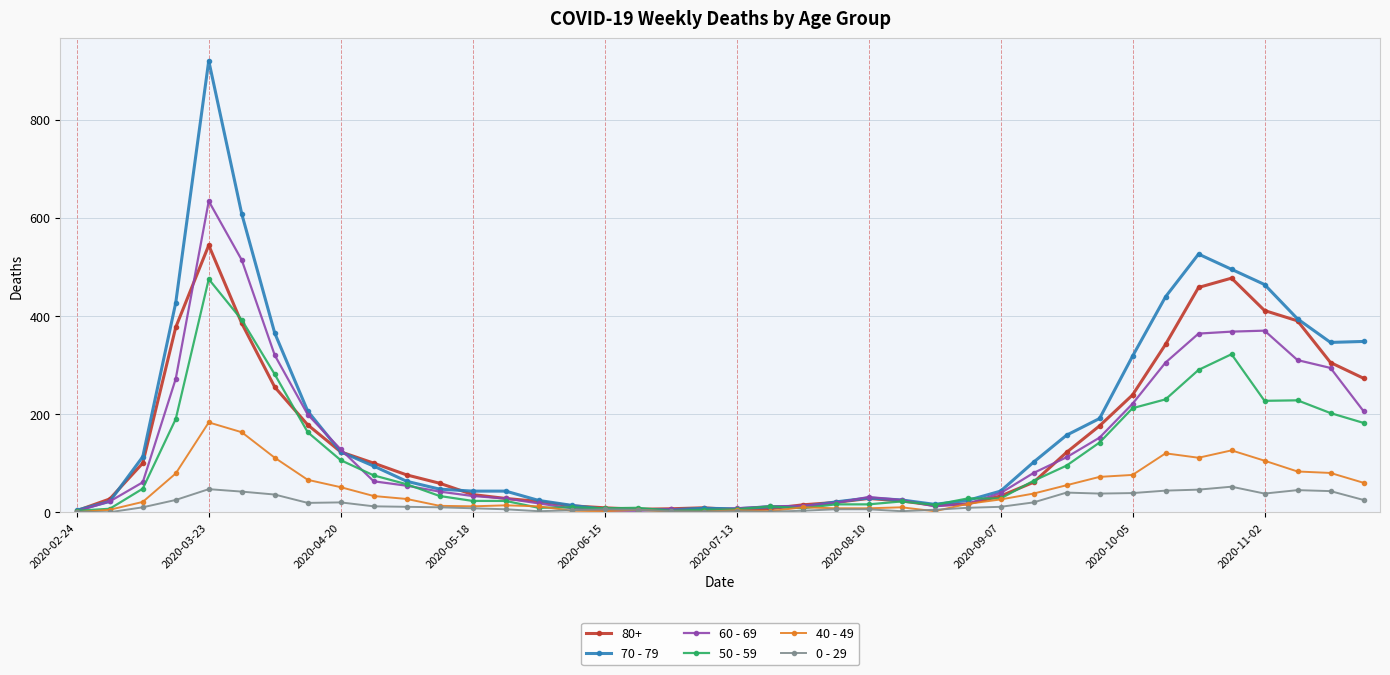

List the series in order of their peak value, lowest first.

0 - 29, 40 - 49, 50 - 59, 80+, 60 - 69, 70 - 79